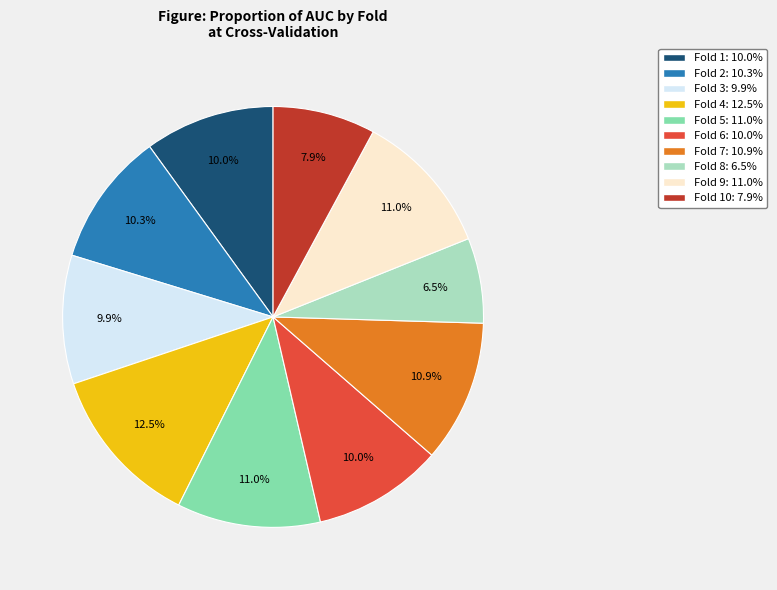

Is there any slice that represents more than half of the pie?

No